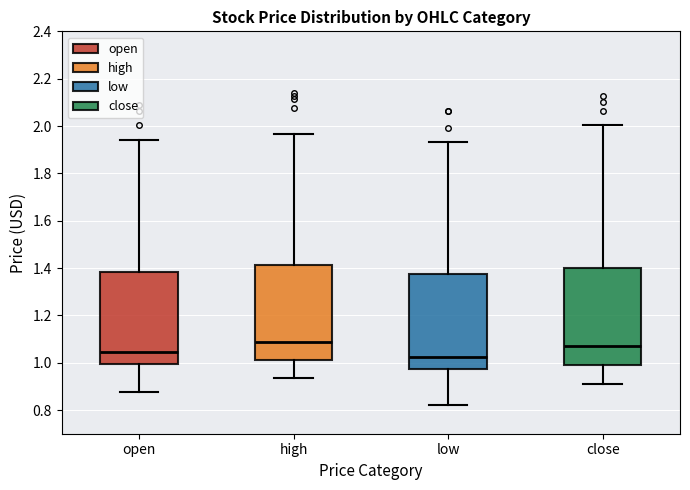

Reading left to right, transcribe this box plot: for each box, give where its median line is, the range the box spans, and where its two whiskers end, as read against the y-axis. The values are not printed on the chart, so give them approximately, as read against the axis.

open: median 1.04, box 1.00 to 1.38, whiskers 0.88 to 1.94
high: median 1.08, box 1.02 to 1.42, whiskers 0.94 to 1.96
low: median 1.02, box 0.98 to 1.38, whiskers 0.82 to 1.94
close: median 1.08, box 0.98 to 1.40, whiskers 0.92 to 2.00